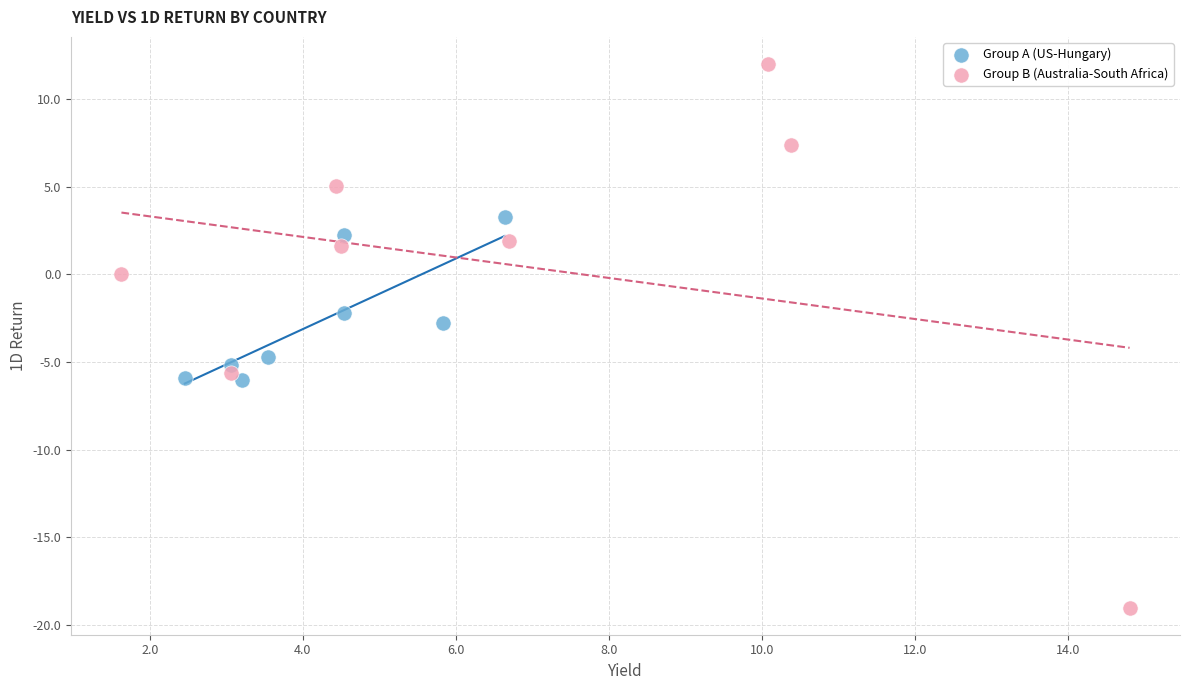

Which series has the widest spread of Y values?

Group B (Australia-South Africa)